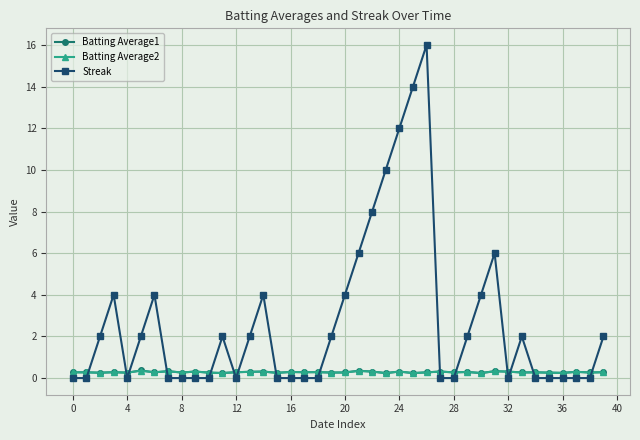

What is the highest value of the Batting Average1 series?

0.4